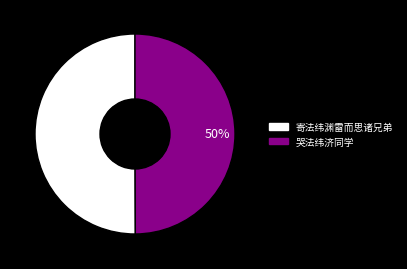

Is the sum of 哭法纬济同学 and 寄法纬渊雷而思诸兄弟 greater than half?

Yes